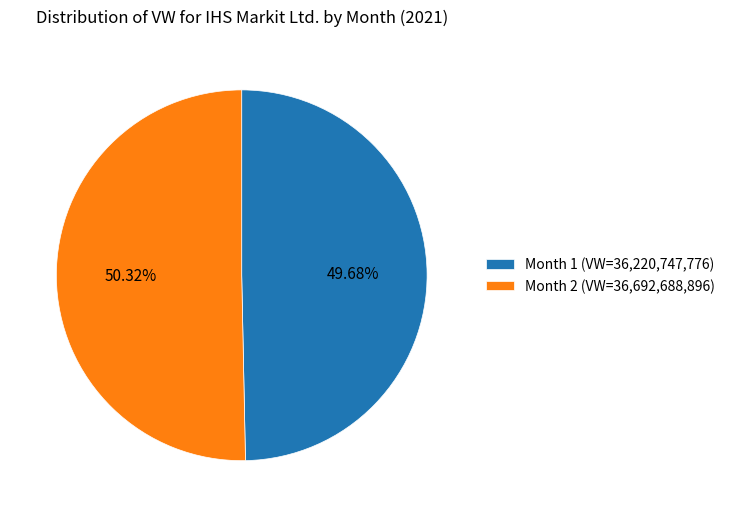

How many segments does this pie chart have?

2